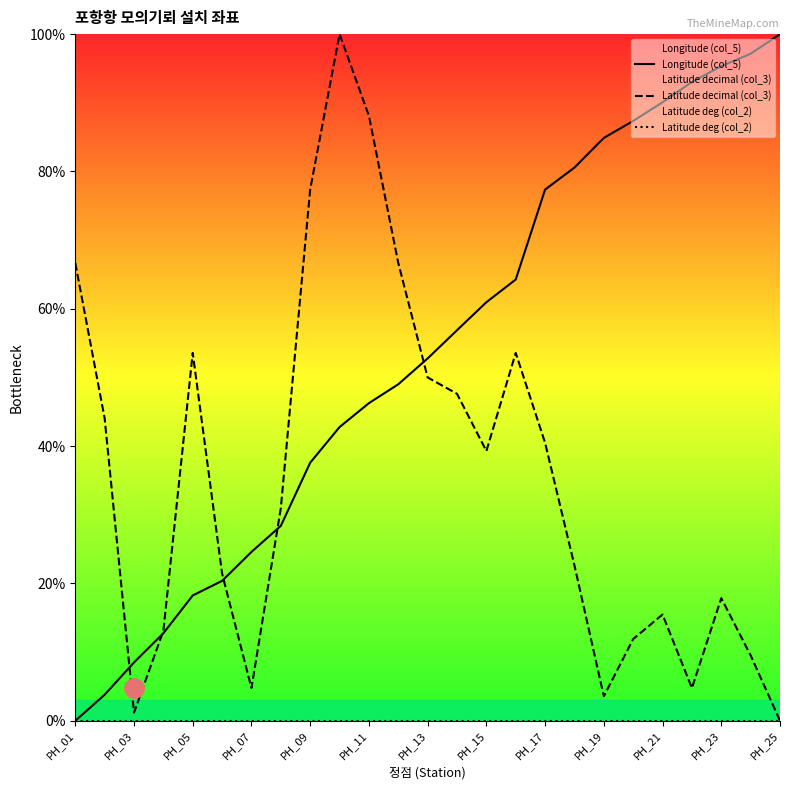

What is the value of the Longitude (col_5) point at the 2nd from the left?

3.8